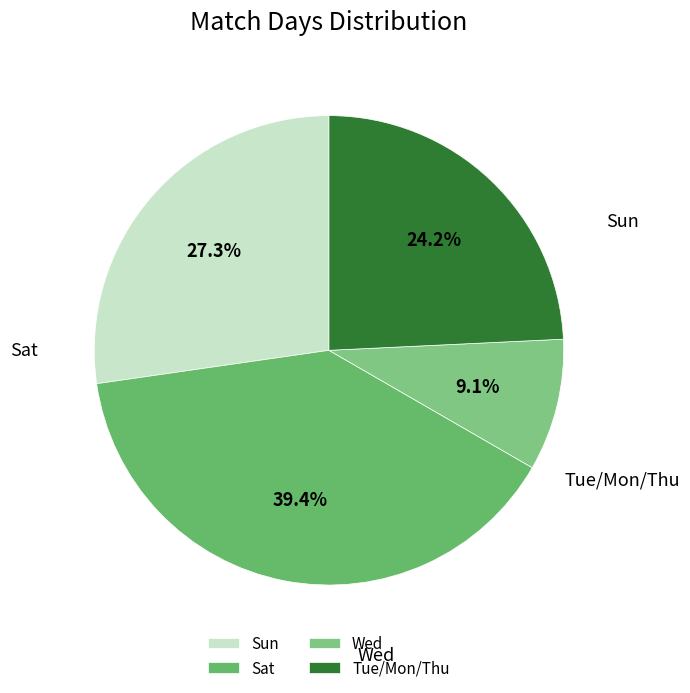

What percentage is the Sat slice, to the nearest percent?

39%